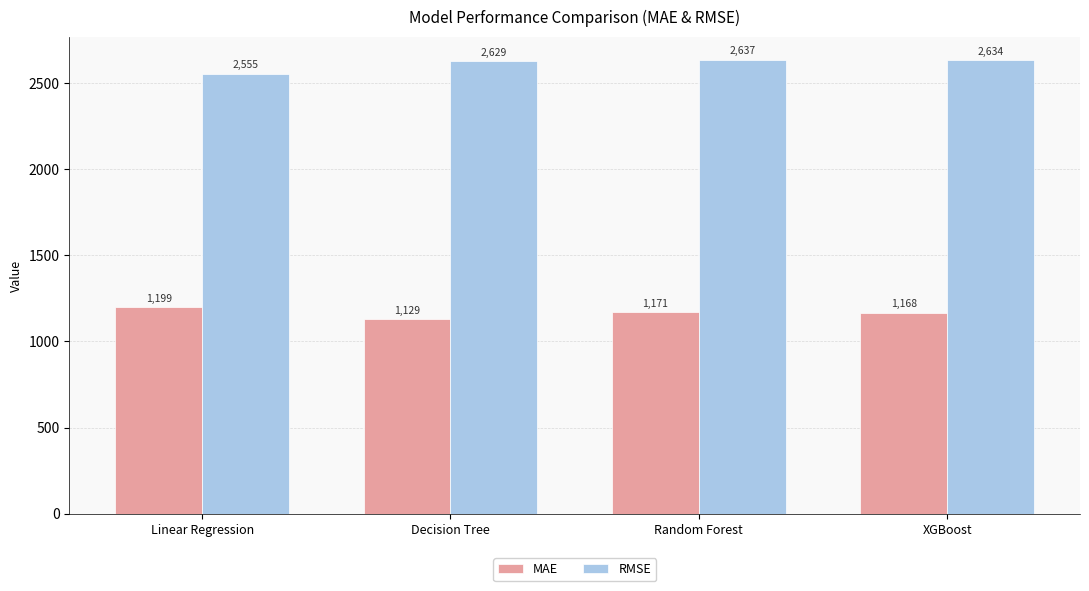

Rank the categories by MAE value from highest to lowest.

Linear Regression, Random Forest, XGBoost, Decision Tree